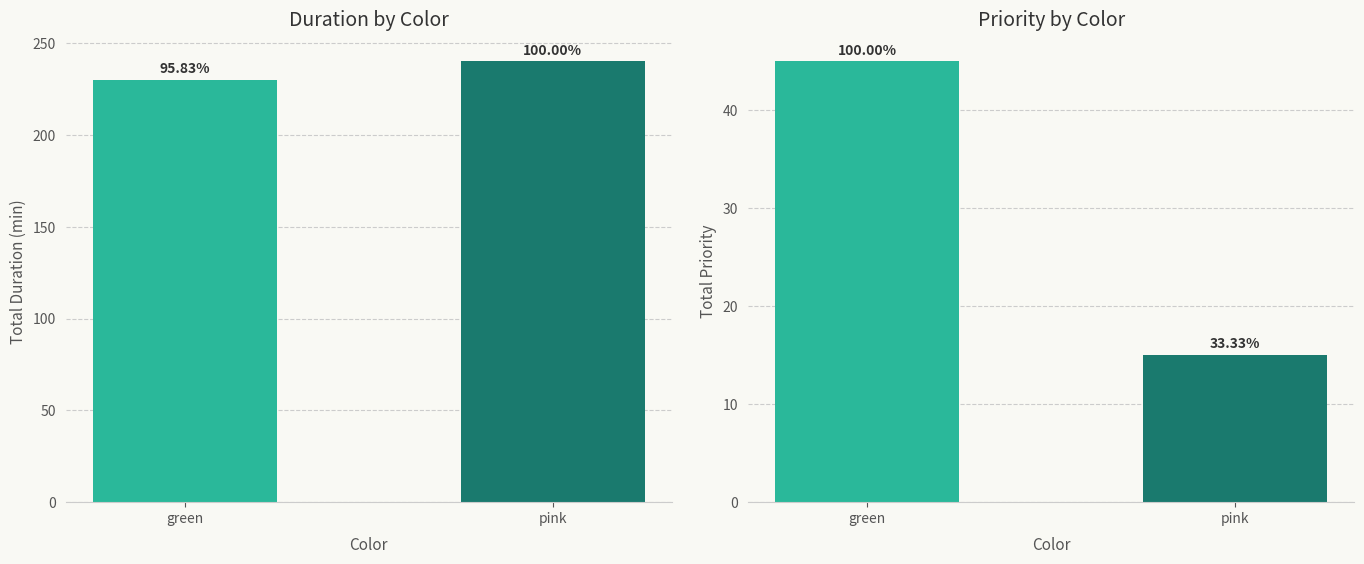

Rank the series at pink from highest to lowest value.

duration, priority